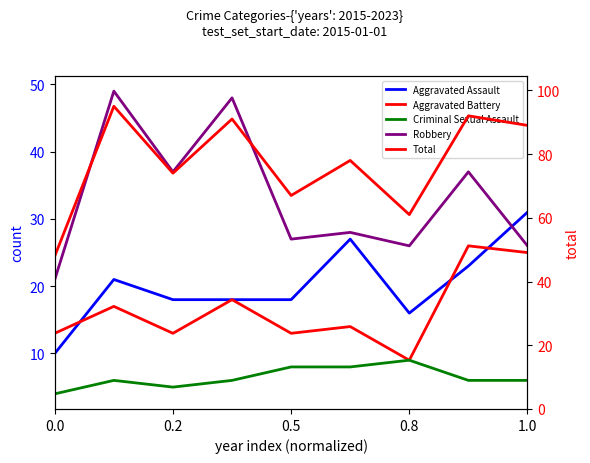

Between 0.5 and 0.2, which is larger?

0.2